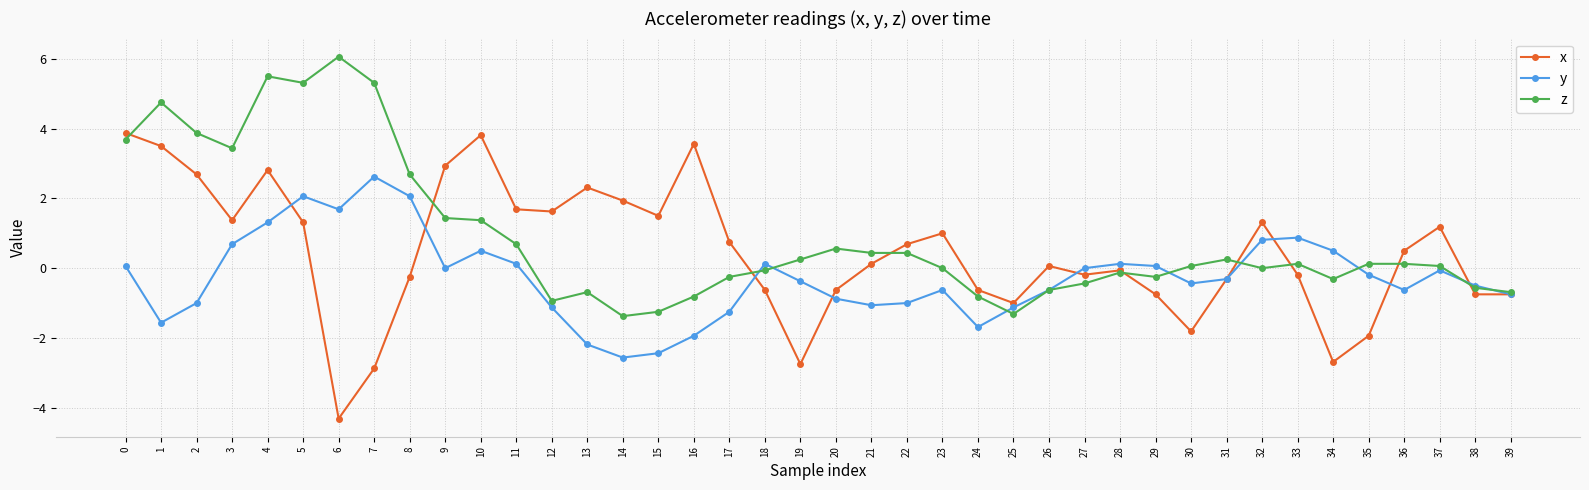

What is the minimum value shown in the chart?

-4.3